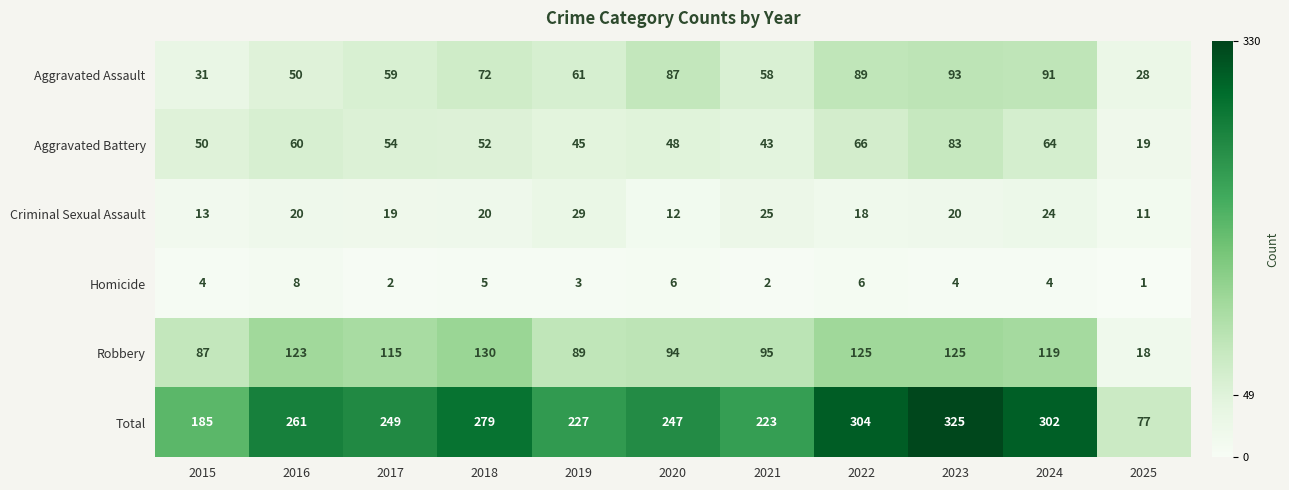

What is the difference between the highest and lowest values at 2018?

274